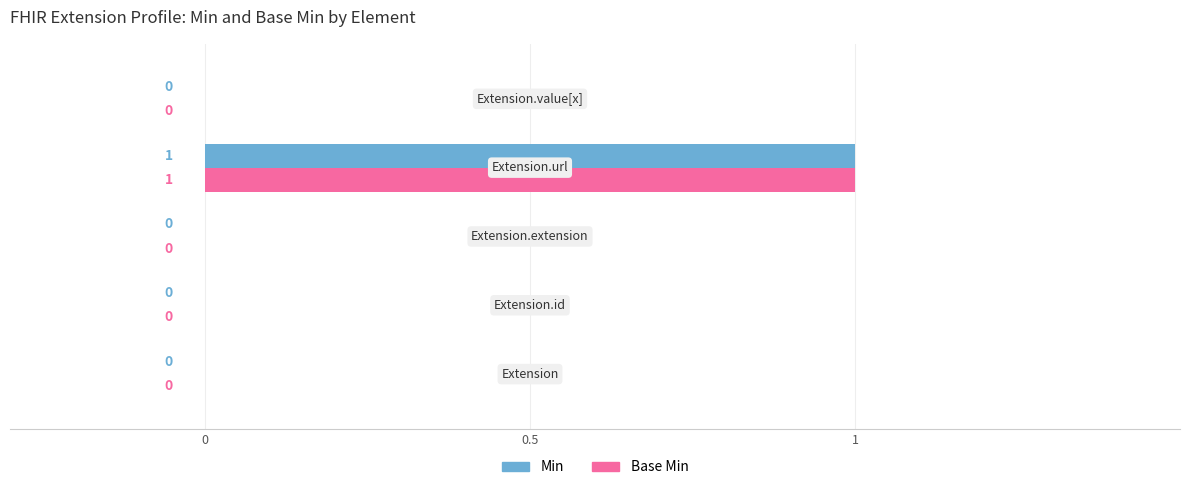

What is the difference between the maximum and minimum values in the Base Min series?

1